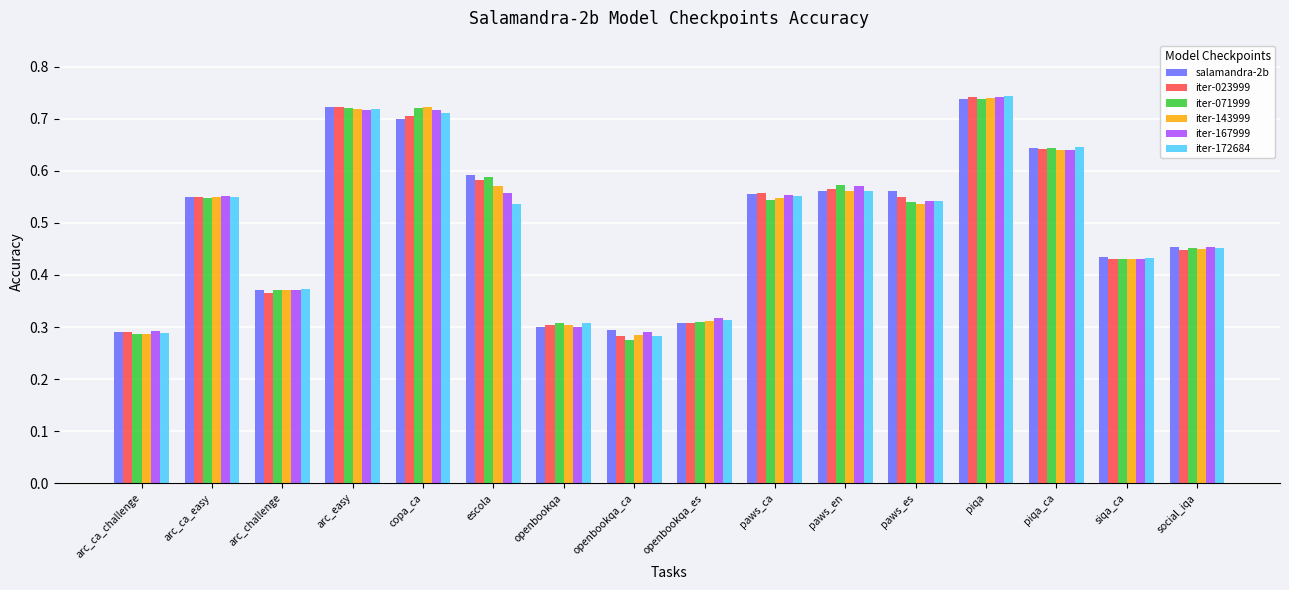

At which category is the sum across all series the highest?

piqa